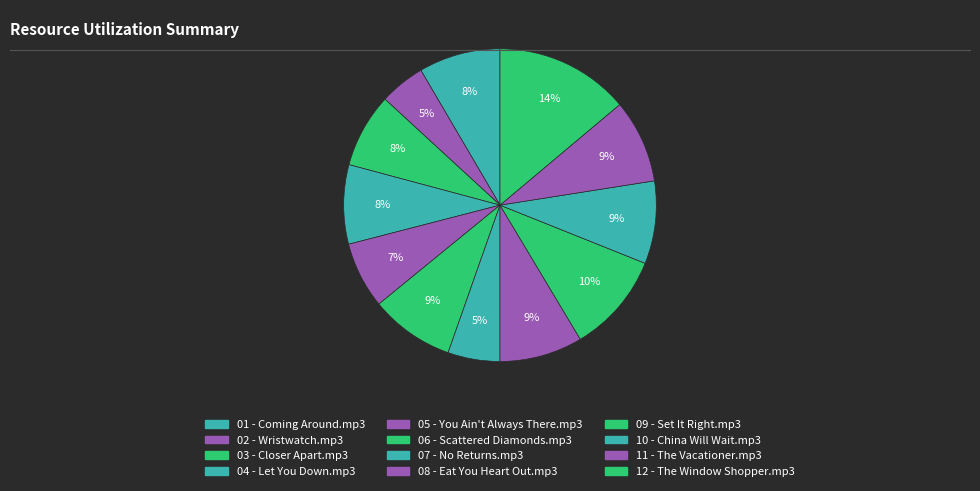

Is there a majority slice in this chart?

No